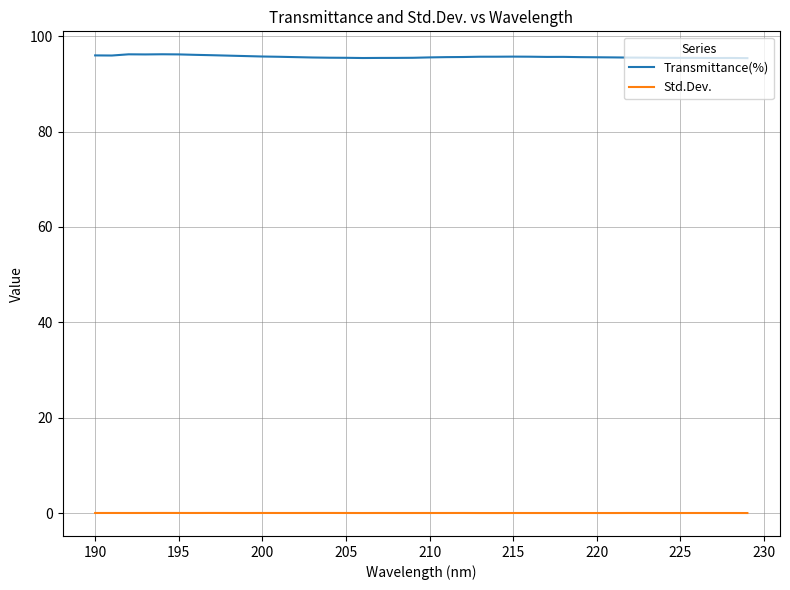

Rank the series by their average value, from highest to lowest.

Transmittance(%), Std.Dev.